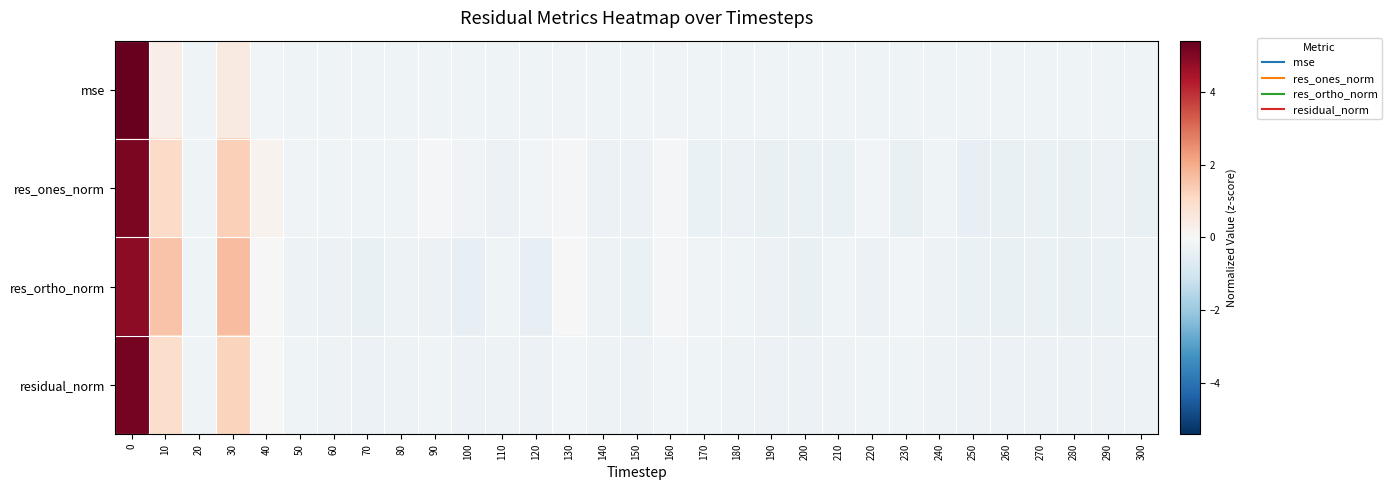

Reading right to left, transcribe all the data shown in this chart.

mse: 300=-0.2	290=-0.2	280=-0.2	270=-0.2	260=-0.2	250=-0.2	240=-0.2	230=-0.2	220=-0.2	210=-0.2	200=-0.2	190=-0.2	180=-0.2	170=-0.2	160=-0.2	150=-0.2	140=-0.2	130=-0.2	120=-0.2	110=-0.2	100=-0.2	90=-0.2	80=-0.2	70=-0.2	60=-0.2	50=-0.2	40=-0.1	30=0.5	20=-0.2	10=0.3	0=5.4
res_ones_norm: 300=-0.4	290=-0.3	280=-0.4	270=-0.4	260=-0.4	250=-0.4	240=-0.2	230=-0.4	220=-0.1	210=-0.4	200=-0.4	190=-0.4	180=-0.3	170=-0.4	160=-0.1	150=-0.3	140=-0.3	130=-0.1	120=-0.2	110=-0.3	100=-0.2	90=-0.1	80=-0.2	70=-0.2	60=-0.2	50=-0.2	40=0.2	30=1.3	20=-0.2	10=1.0	0=5.1
res_ortho_norm: 300=-0.3	290=-0.4	280=-0.4	270=-0.4	260=-0.4	250=-0.4	240=-0.3	230=-0.2	220=-0.3	210=-0.2	200=-0.4	190=-0.3	180=-0.3	170=-0.2	160=-0.1	150=-0.4	140=-0.3	130=-0.0	120=-0.4	110=-0.3	100=-0.4	90=-0.3	80=-0.3	70=-0.4	60=-0.3	50=-0.3	40=-0.0	30=1.7	20=-0.2	10=1.5	0=4.8
residual_norm: 300=-0.3	290=-0.3	280=-0.3	270=-0.3	260=-0.3	250=-0.3	240=-0.3	230=-0.2	220=-0.2	210=-0.3	200=-0.3	190=-0.3	180=-0.3	170=-0.2	160=-0.2	150=-0.3	140=-0.3	130=-0.1	120=-0.3	110=-0.3	100=-0.3	90=-0.2	80=-0.3	70=-0.3	60=-0.3	50=-0.2	40=-0.0	30=1.2	20=-0.2	10=1.0	0=5.2